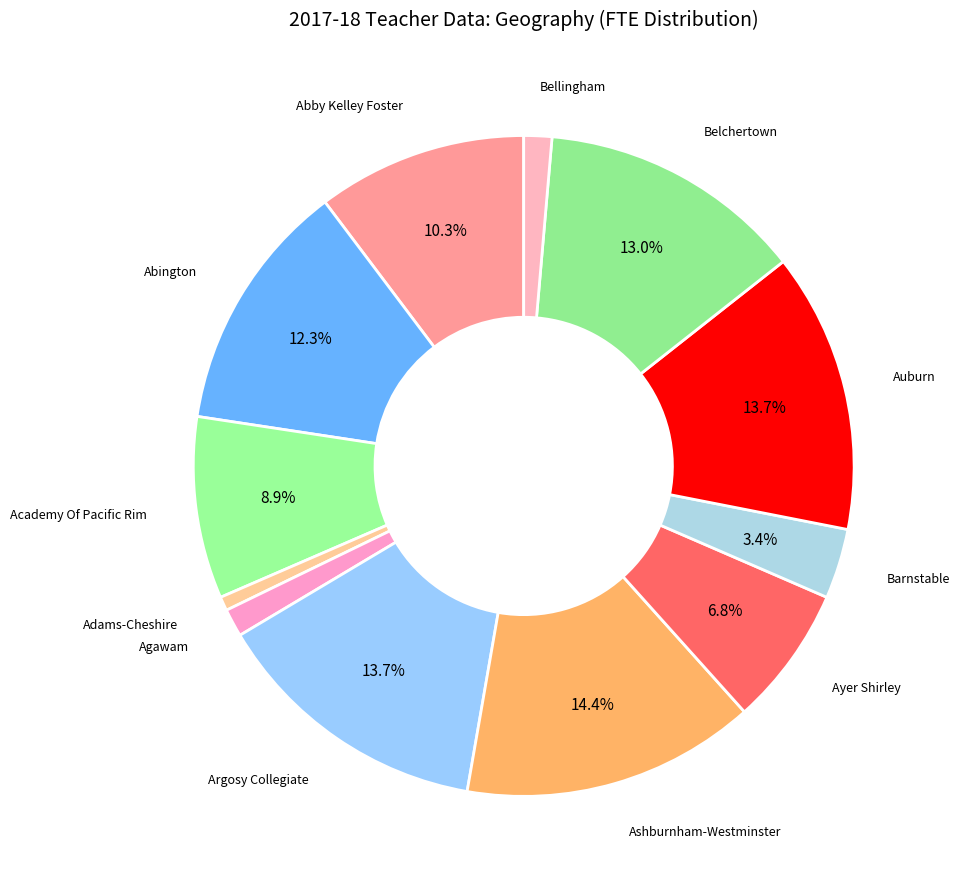

Rank the categories by value from highest to lowest.

Ashburnham-Westminster, Argosy Collegiate, Auburn, Belchertown, Abington, Abby Kelley Foster, Academy Of Pacific Rim, Ayer Shirley, Barnstable, Agawam, Bellingham, Adams-Cheshire